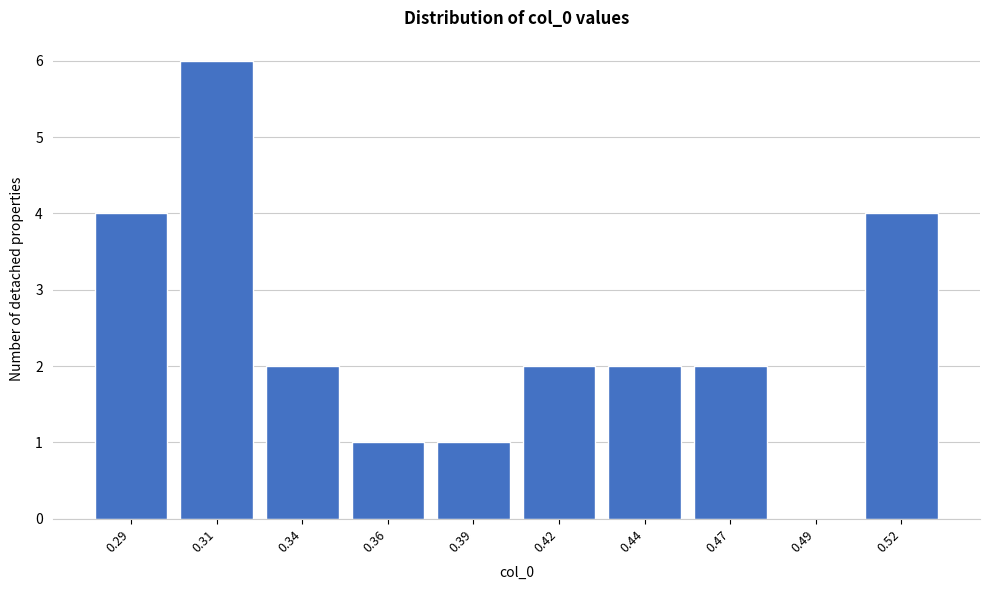

Reading right to left, list all the values displayed in this chart.

0.52=4	0.49=0	0.47=2	0.44=2	0.42=2	0.39=1	0.36=1	0.34=2	0.31=6	0.29=4